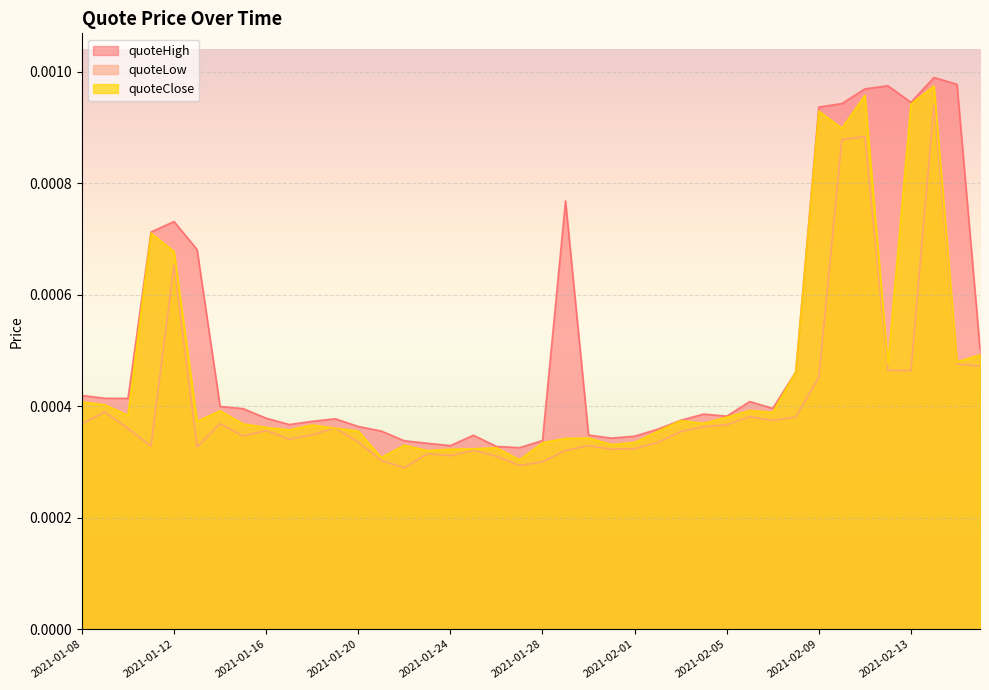

True or false: quoteHigh and quoteClose intersect in this chart.

False